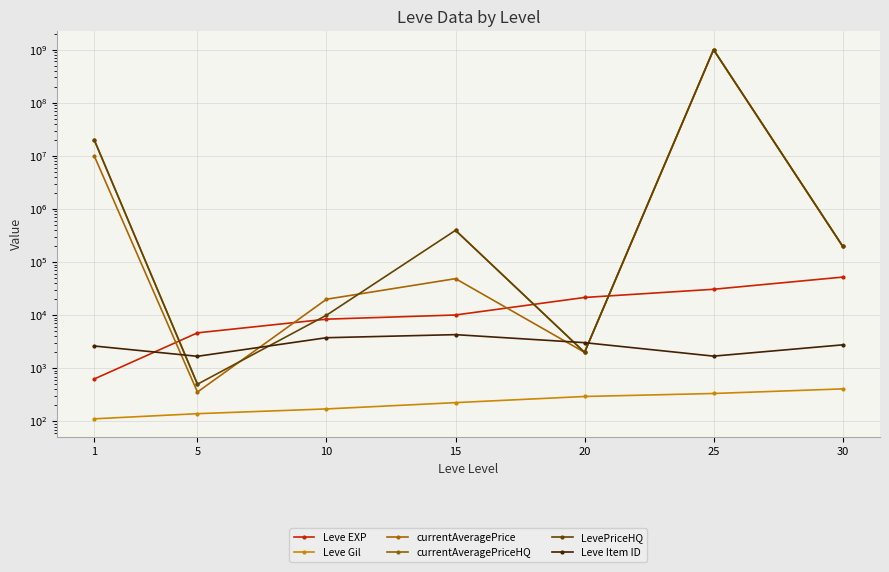

Between which two adjacent categories do Leve Item ID and currentAveragePriceHQ first intersect?

1 and 5